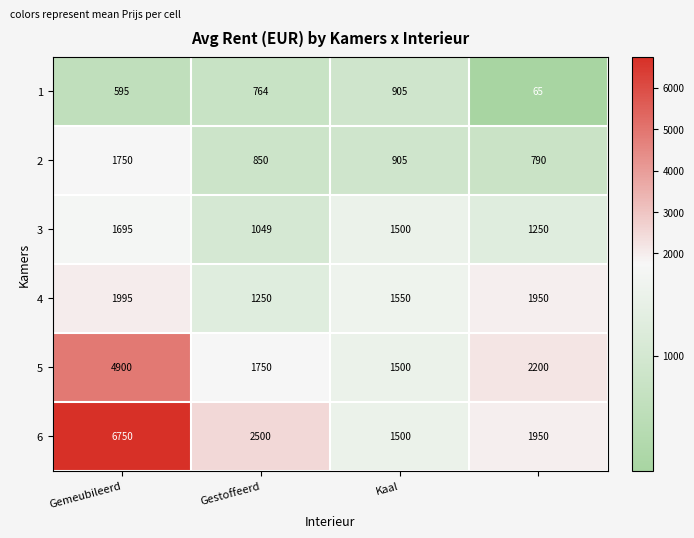

Which series has the largest total across all categories?

6